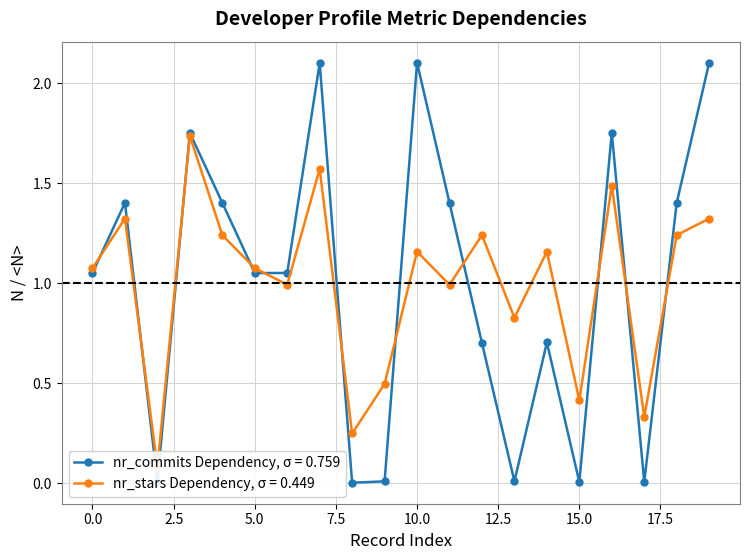

List the series in order of their peak value, highest first.

Mean nr_commits (norm), Mean nr_stars (norm)